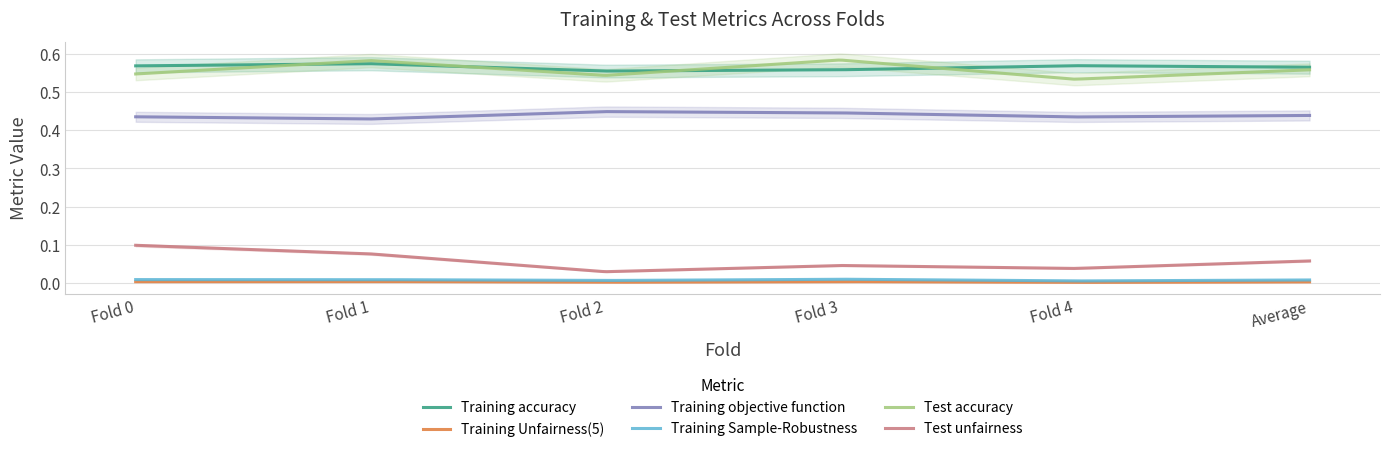

How many interior local valleys does the Training objective function series have?

2